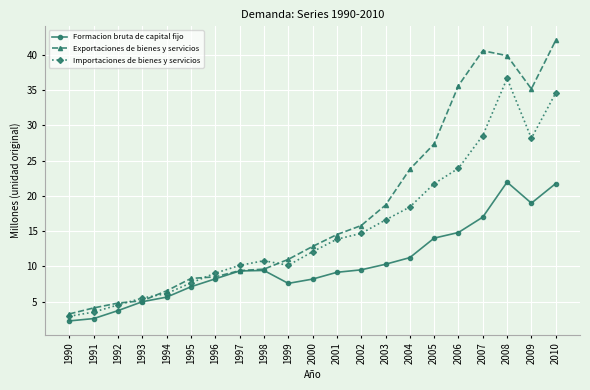

True or false: Formacion bruta de capital fijo and Importaciones de bienes y servicios cross at least once.

False